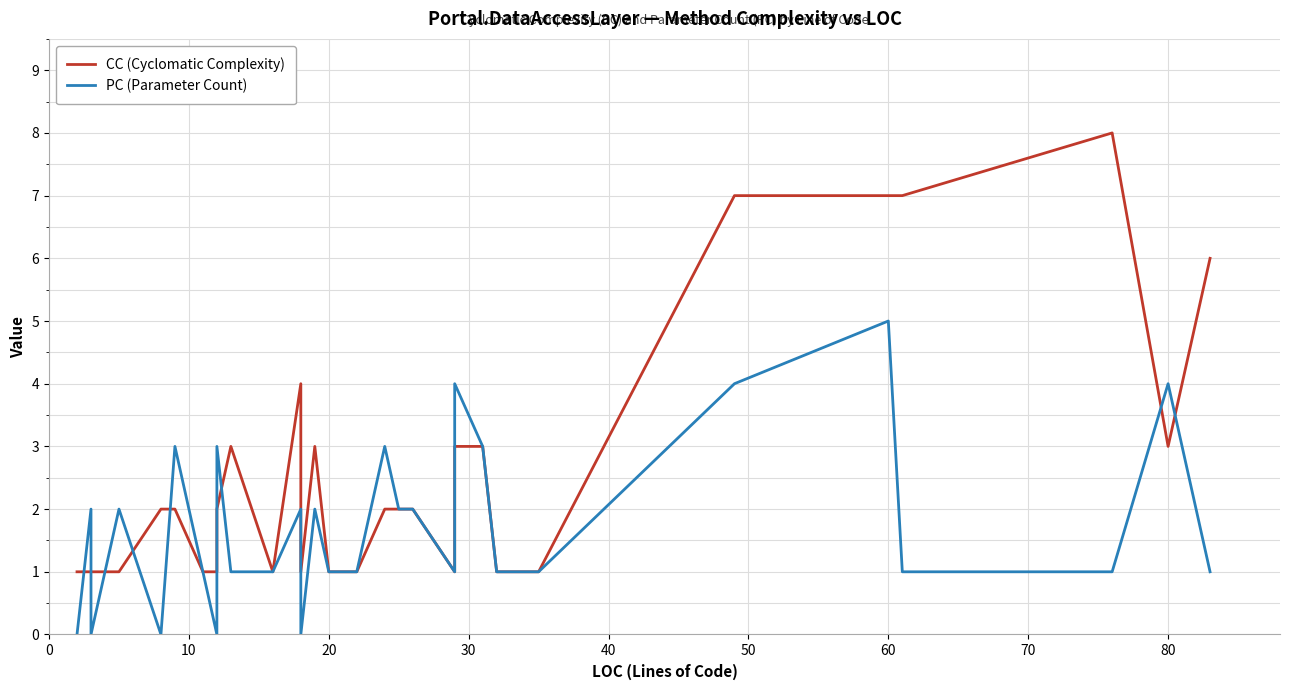

How many interior local peaks does the CC (Cyclomatic Complexity) series have?

3